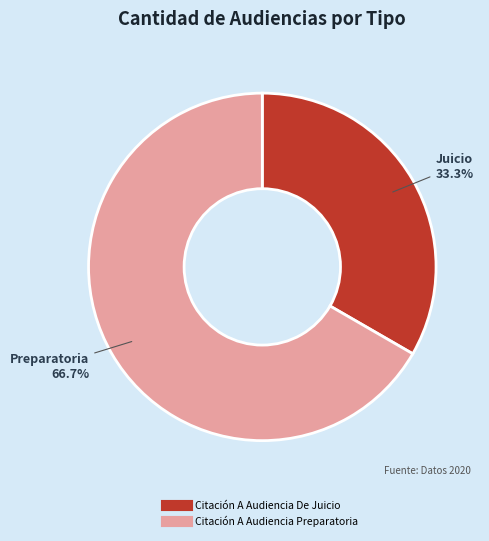

Which slice represents more than half of the pie?

Citación A Audiencia Preparatoria